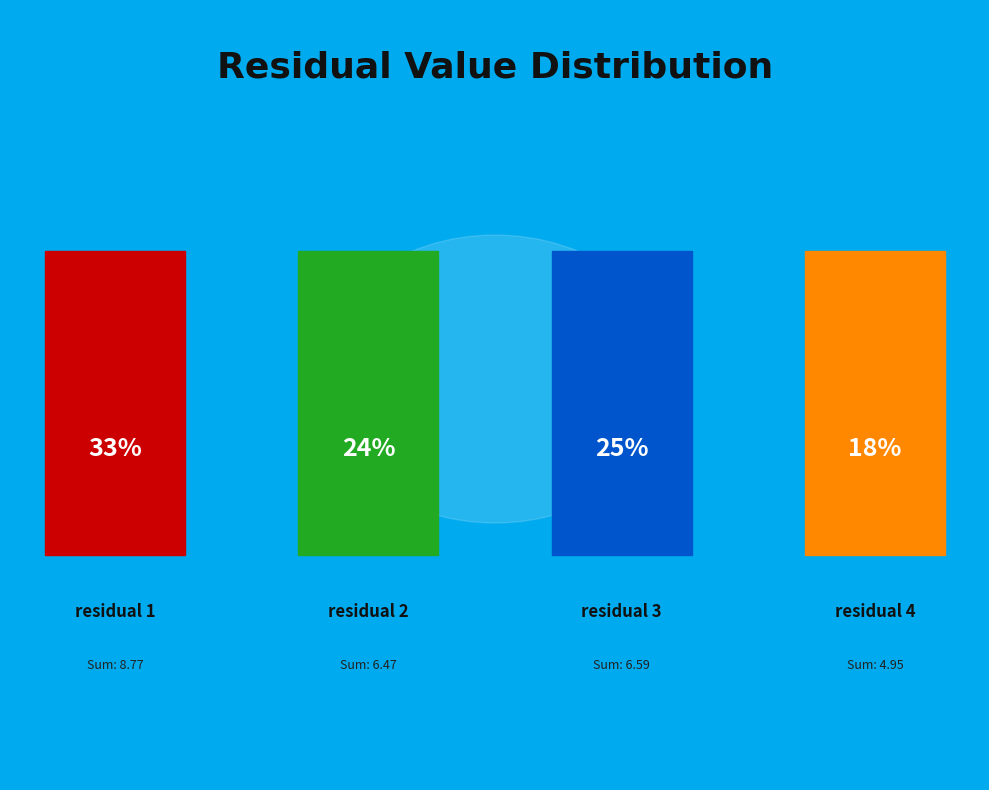

What is the smallest slice in the pie chart?

residual 4